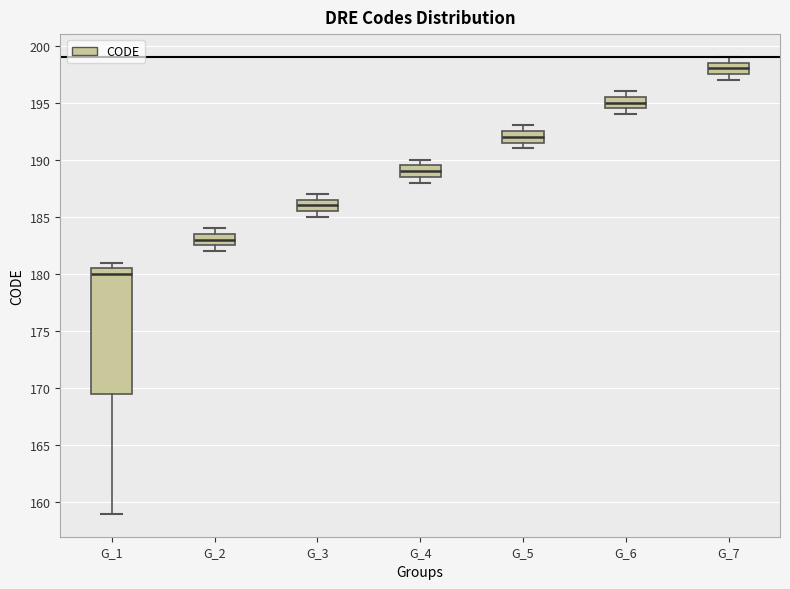

Which box's median line is the highest?

G_7